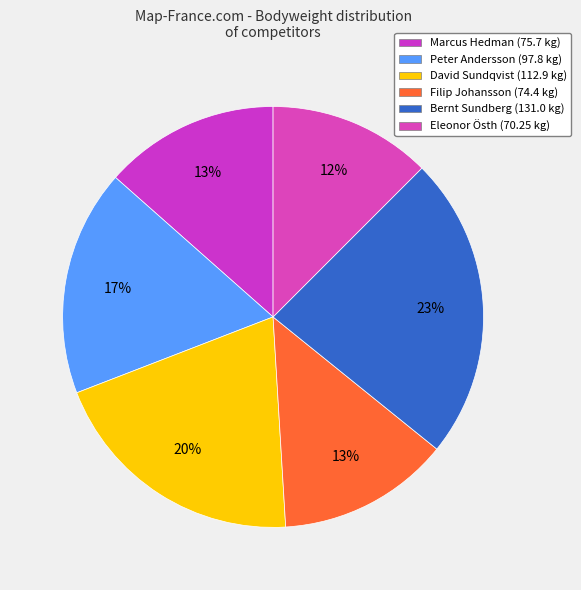

Is Peter Andersson the majority of the pie?

No